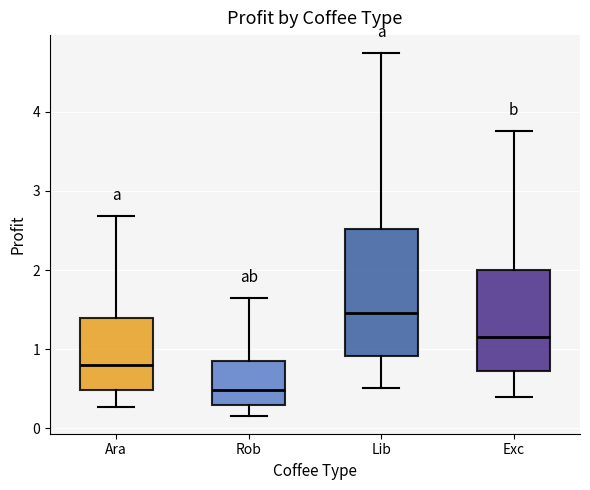

Which box's median line is the lowest?

Rob